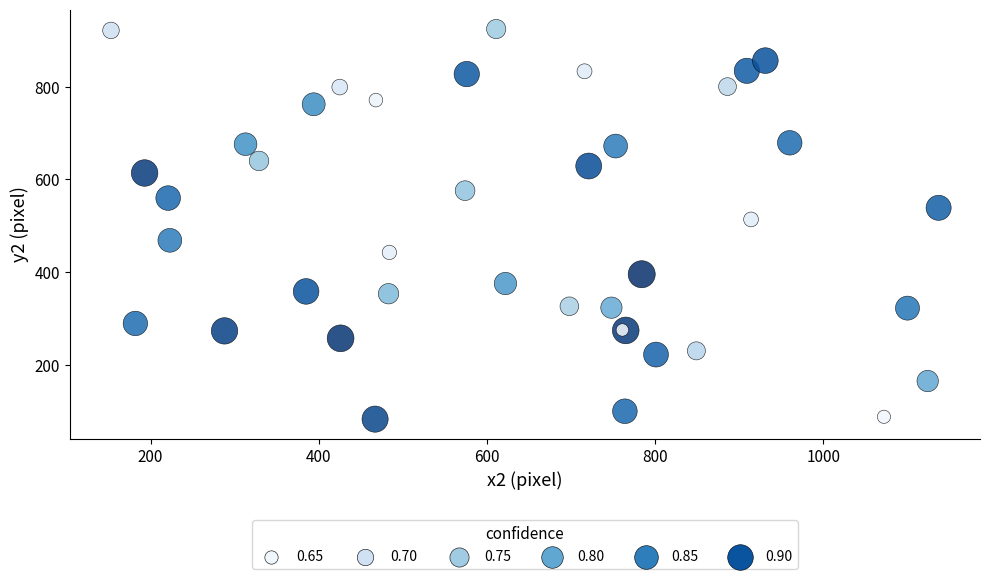

What Y value in the scatter plot is closest to 504?

514